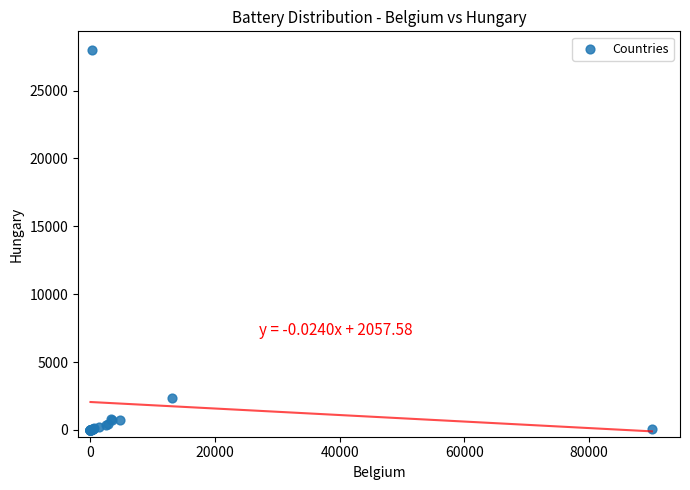

What Y value in the scatter plot is closest to 13982?

2372.1